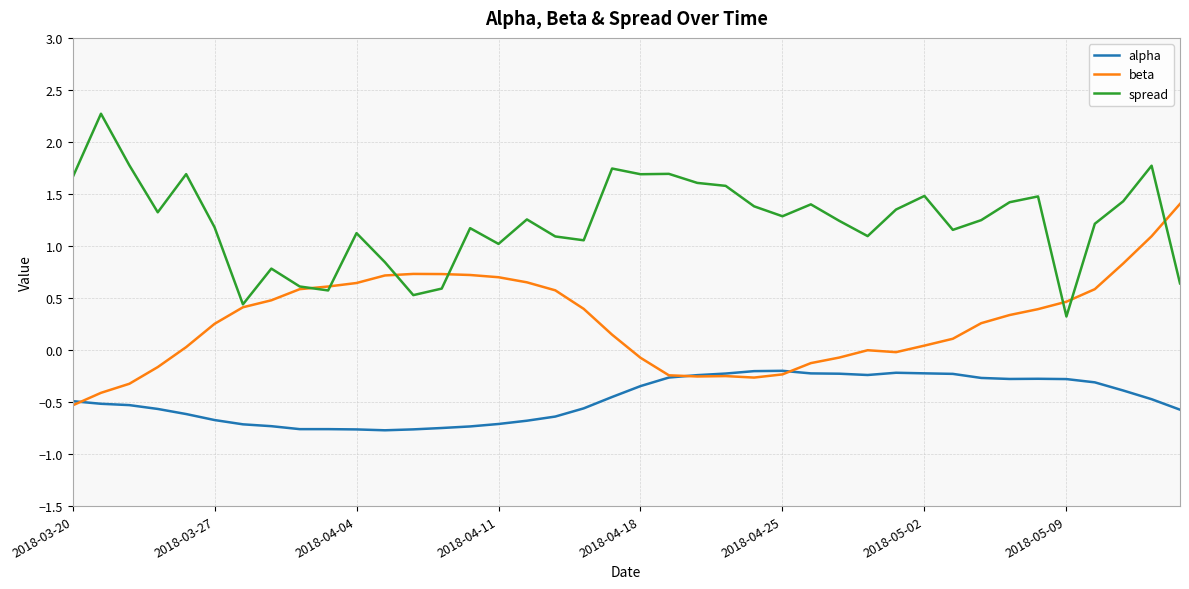

Which series has the largest total across all categories?

spread